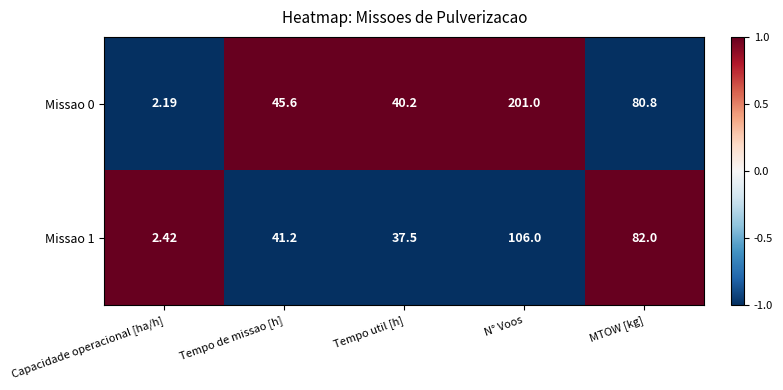

Where is Missao 0 nearest to the value 101?

MTOW [kg]